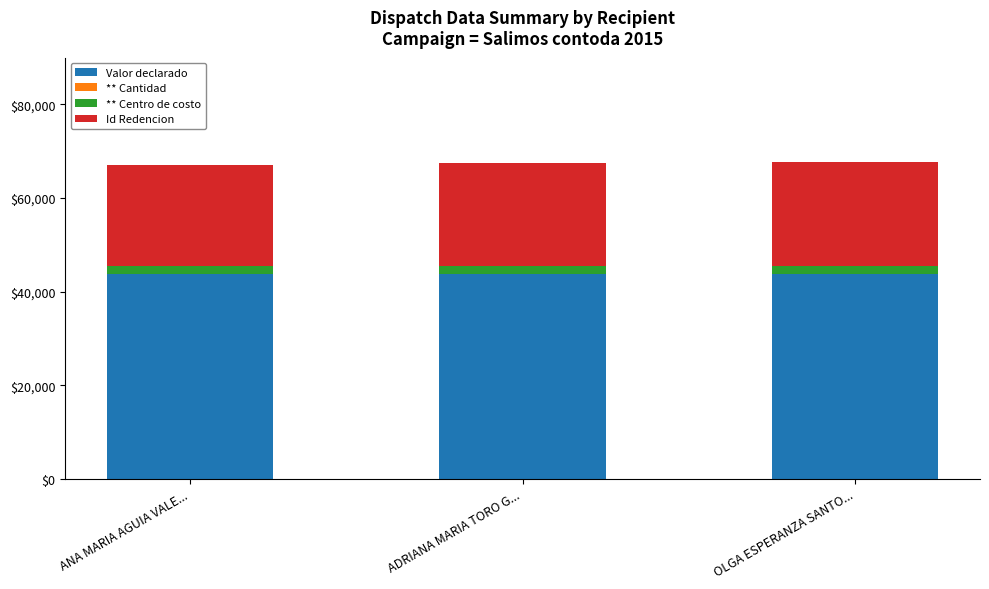

The value of Valor declarado at ANA MARIA AGUIA VALE... is 63529. True or false?

False